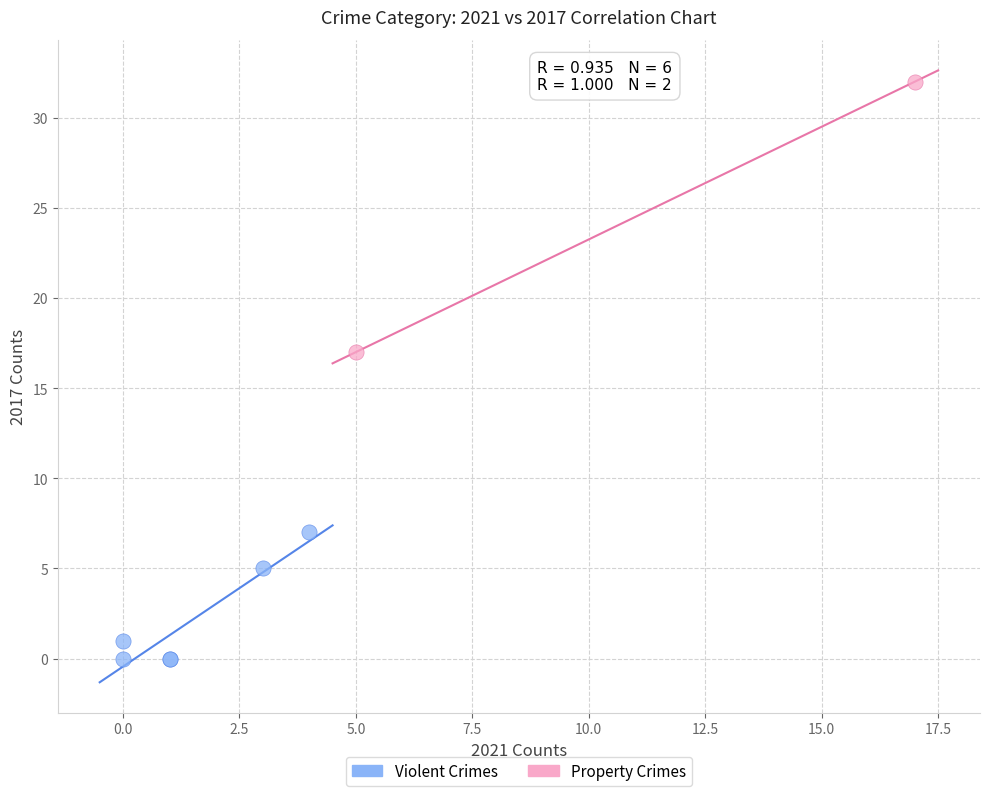

Which series contains the lowest Y value?

Violent Crimes